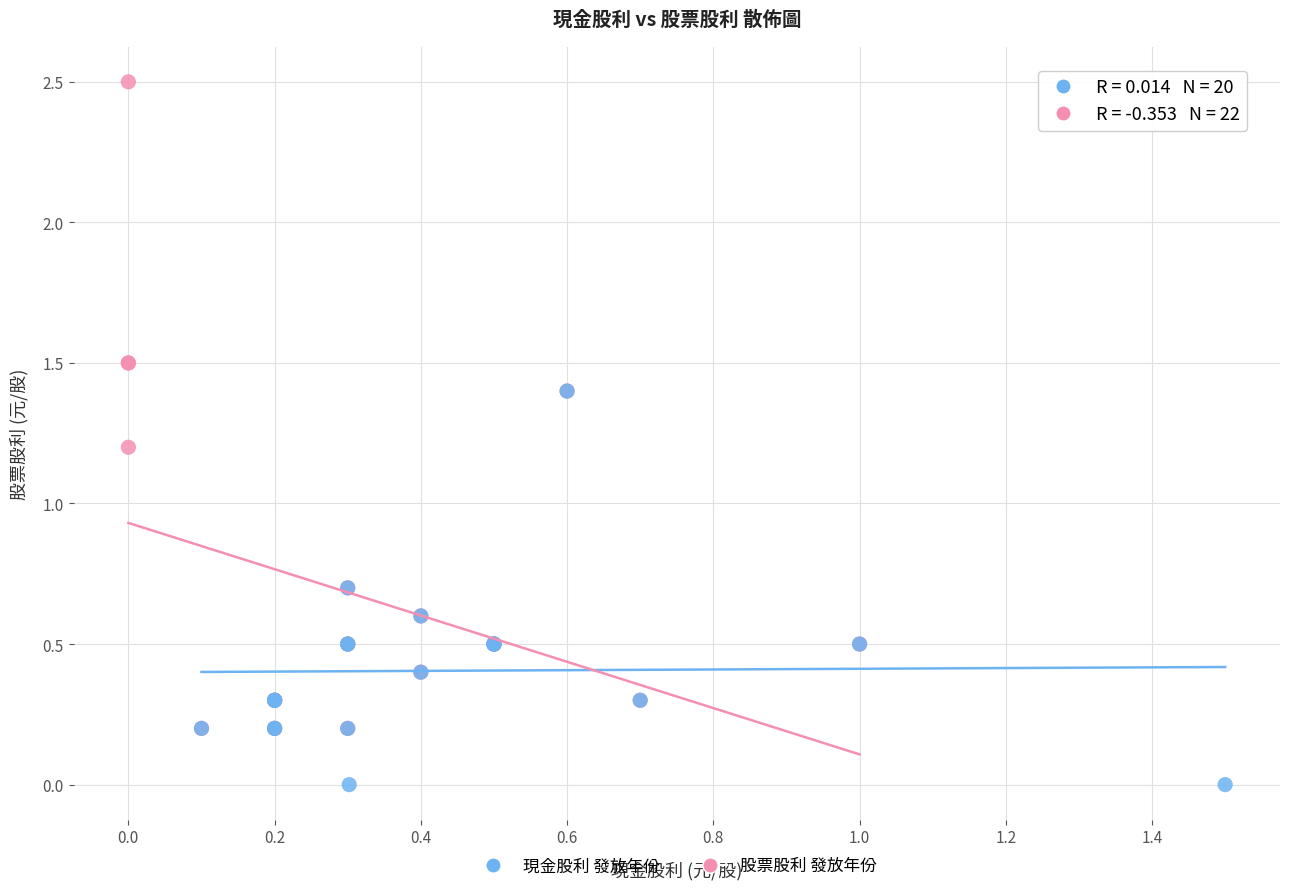

Which series contains the highest Y value?

股票股利 發放年份